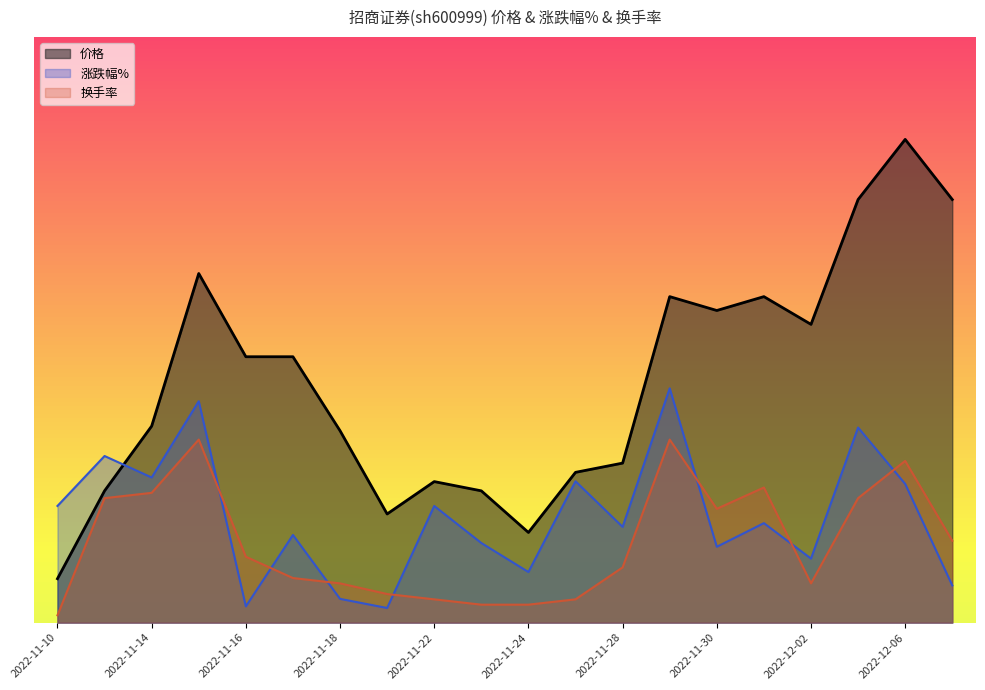

Which category has the highest value in the 价格 series?

2022-12-06